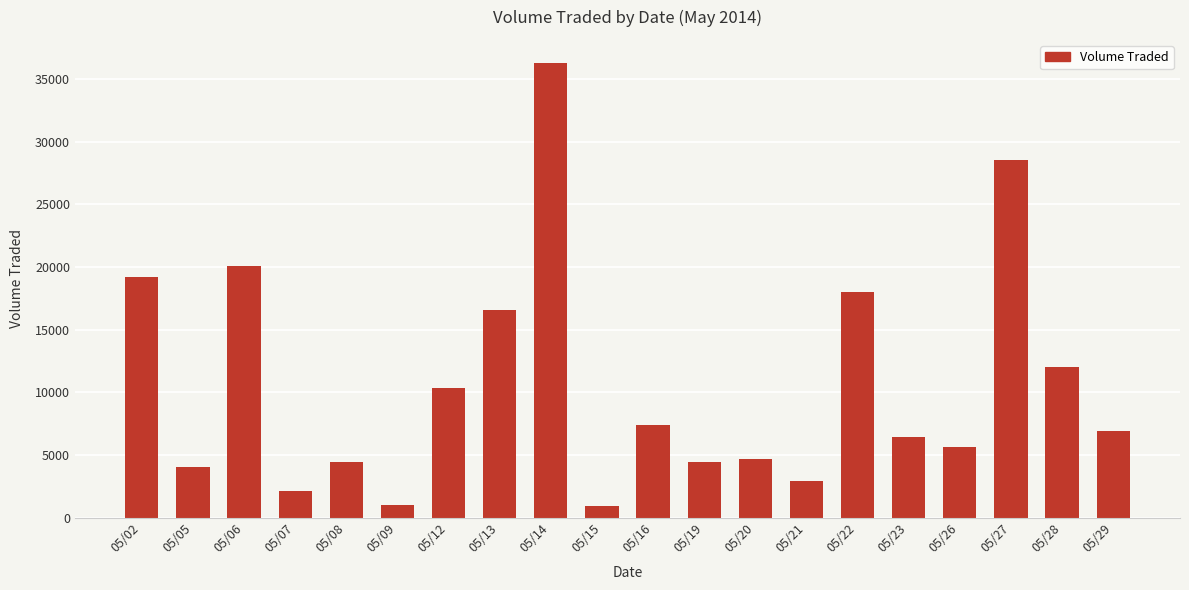

What is the minimum value shown in the chart?

900